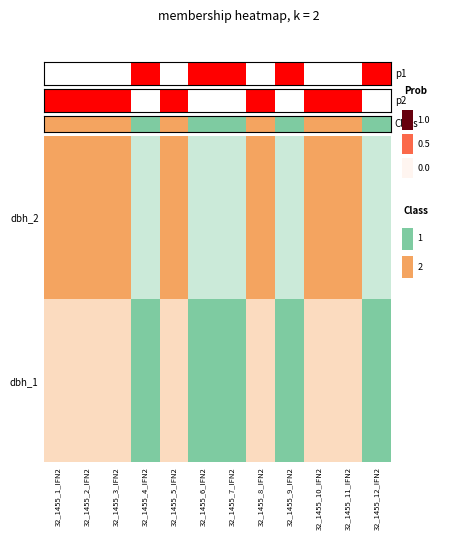

The value at 32_1455_3_IFN2 is 1. True or false?

False